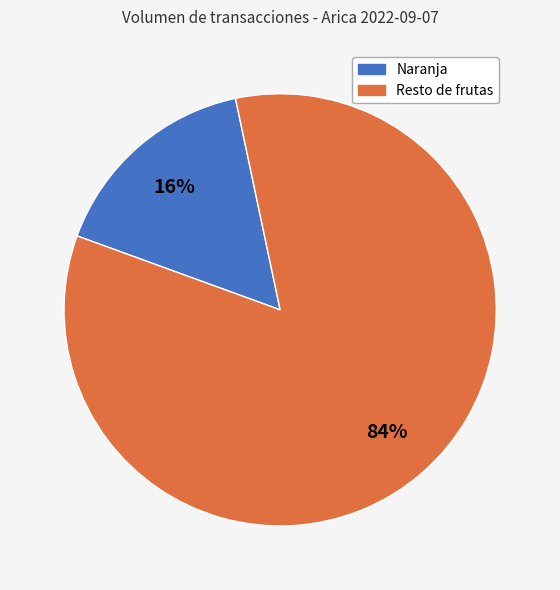

How many slices are in this pie chart?

2